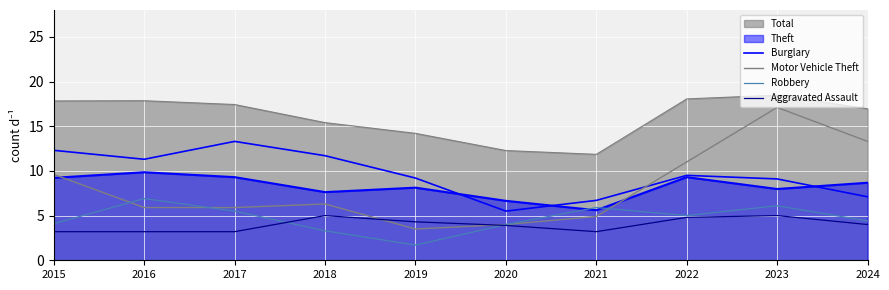

What is the smallest value displayed?

1.7